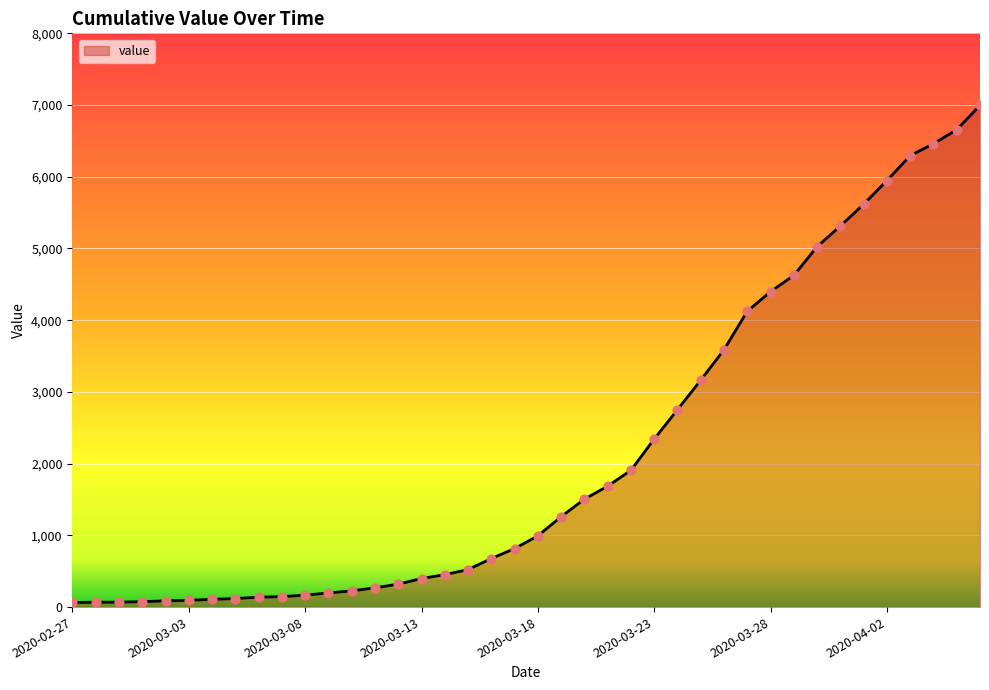

What is the difference between the maximum and minimum values?

6931